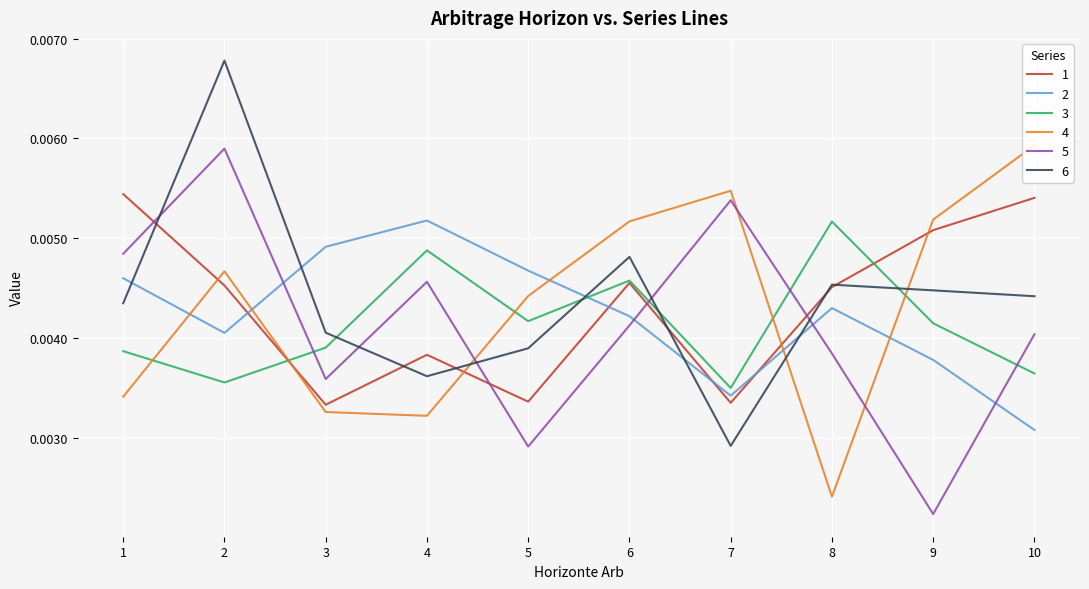

Where is the first local minimum for 5?

3